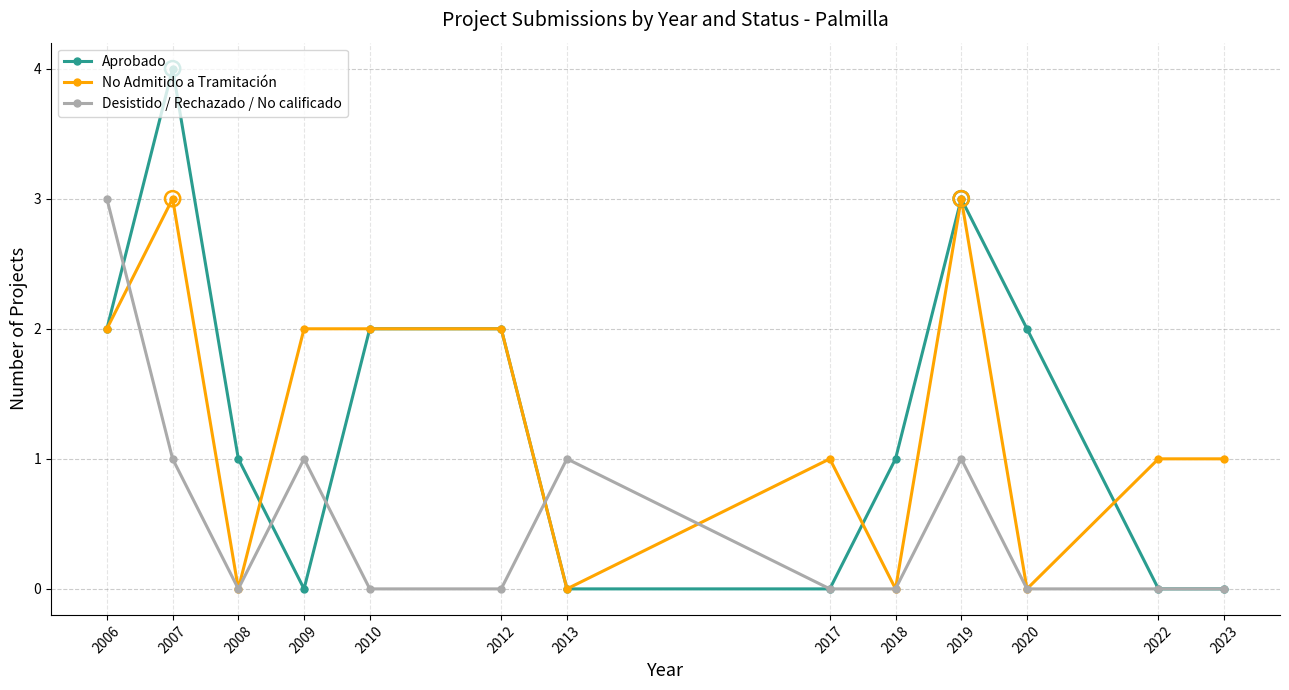

Is the value of Aprobado at 2007 greater than the value of Desistido / Rechazado / No calificado at 2022?

Yes